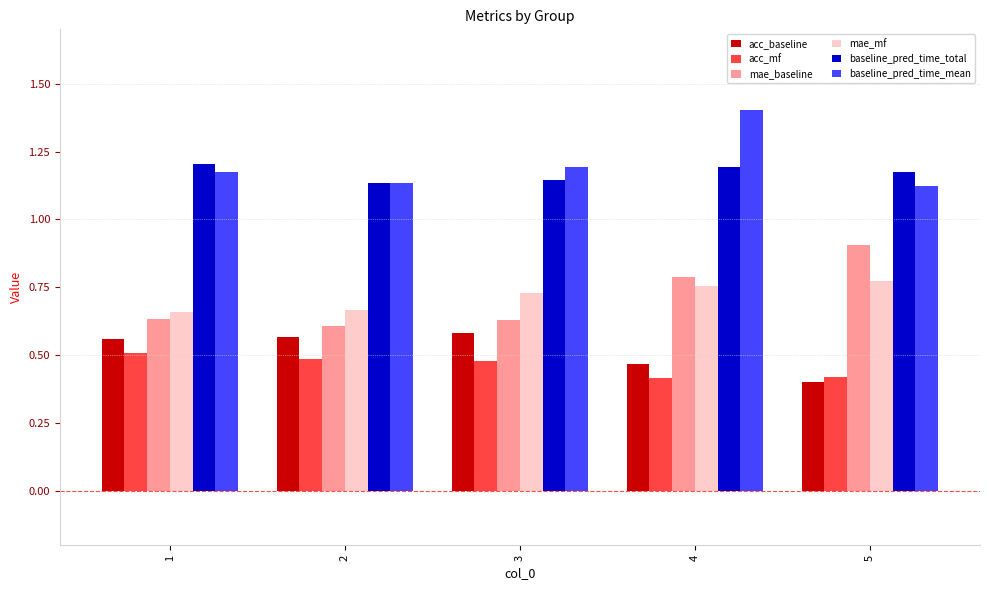

Between 4 and 5, which series saw the biggest shift?

baseline_pred_time_mean